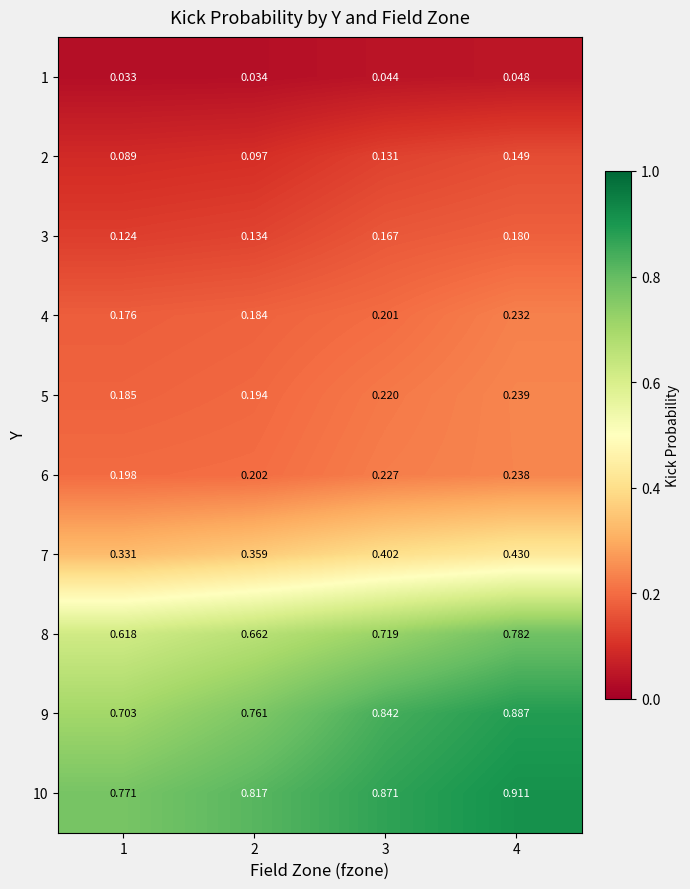

Is the value of 8 at 4 greater than the value of 10 at 2?

No